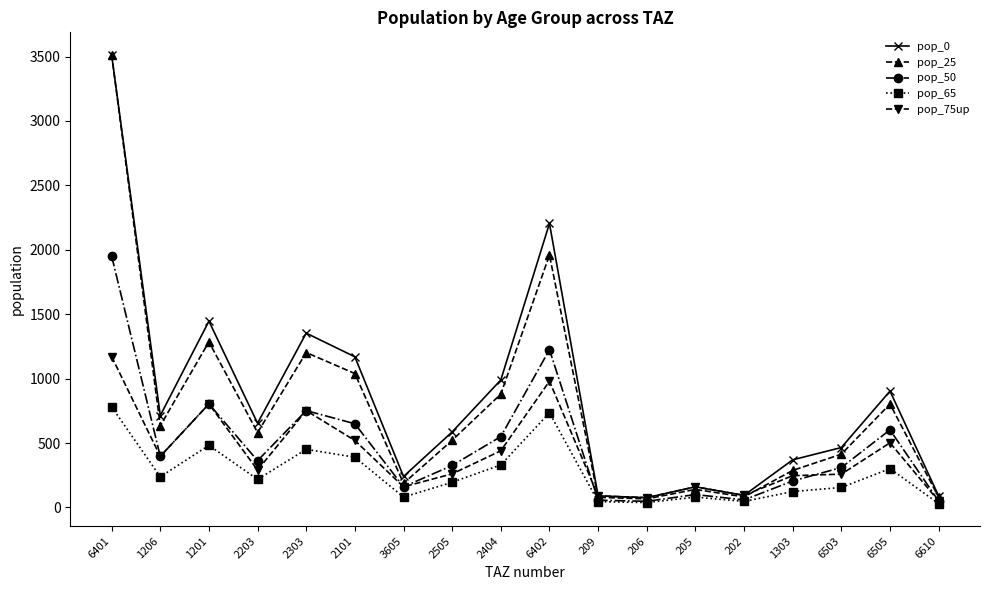

The value of pop_75up at 1201 is 1390.9. True or false?

False